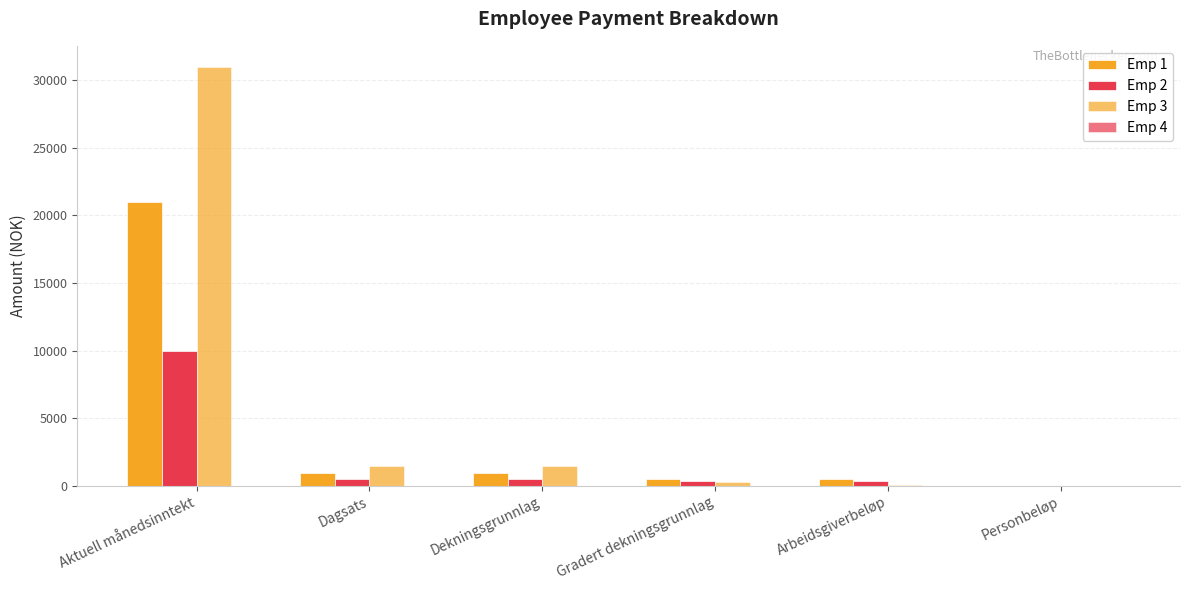

What is the label of the 3rd bar from the left?

Dekningsgrunnlag